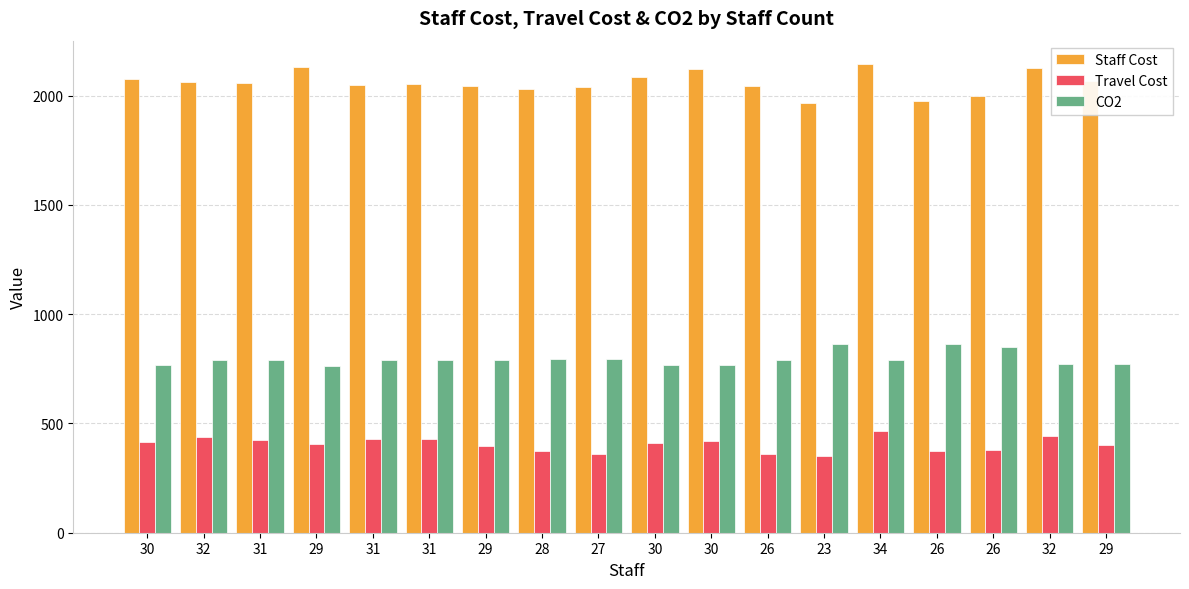

What are all the series names shown in the legend?

Staff Cost, Travel Cost, CO2